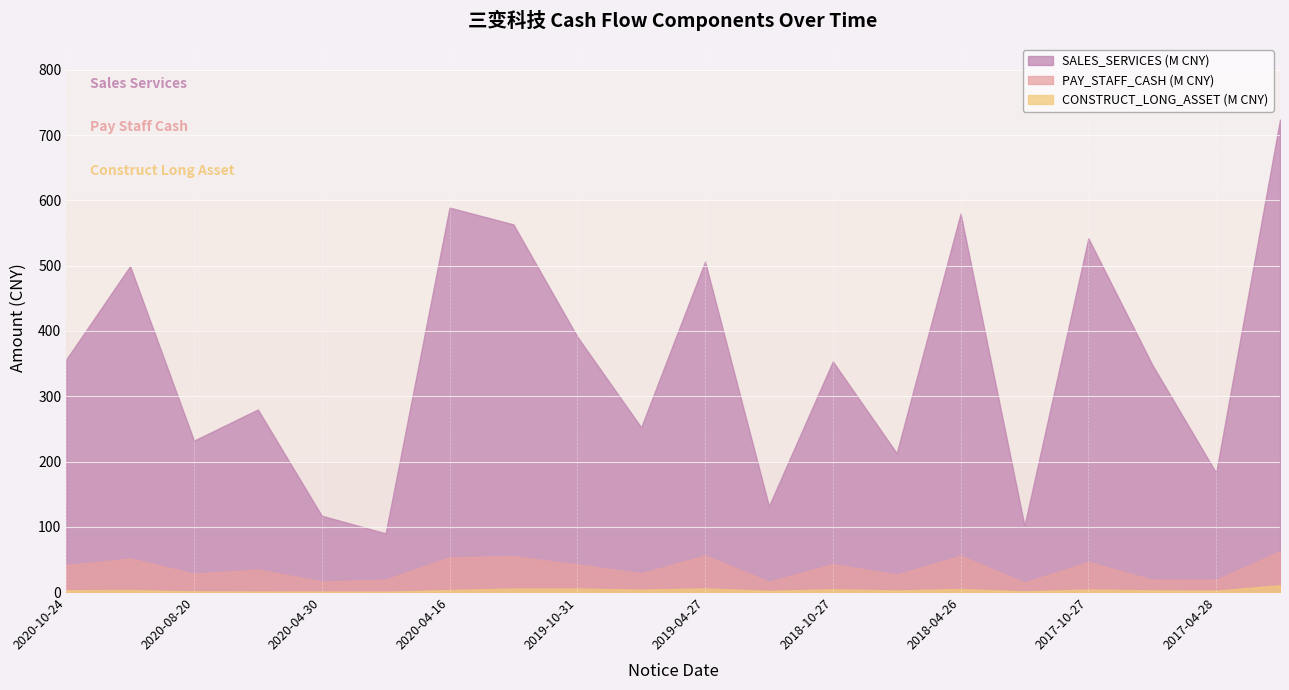

What is the greatest value displayed?

723.7